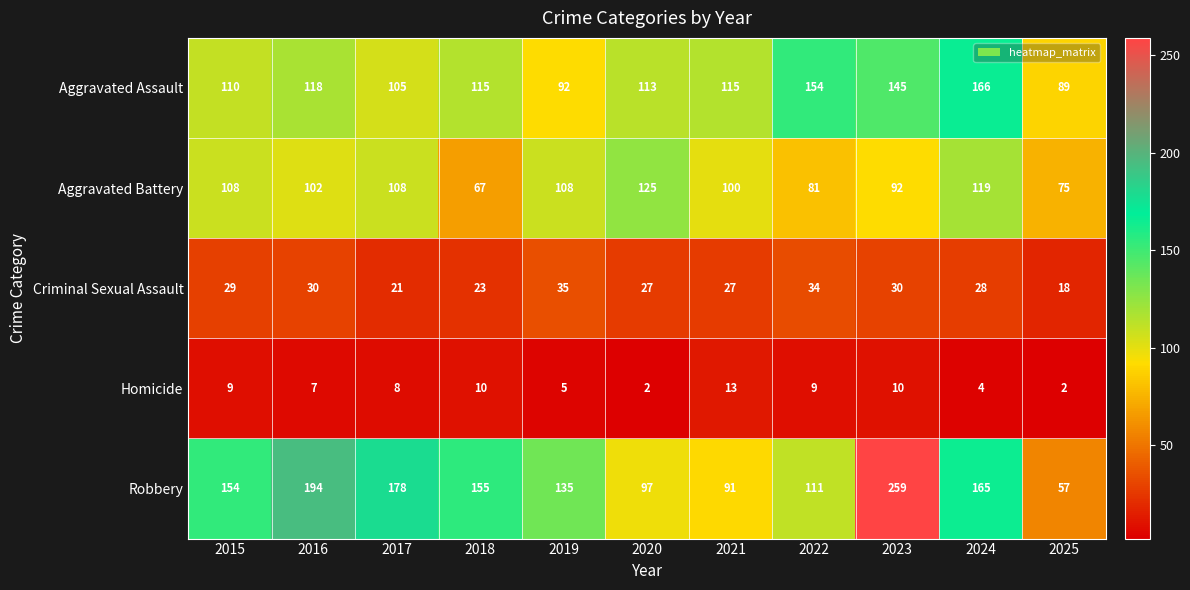

At how many categories does at least one series exceed 214?

1